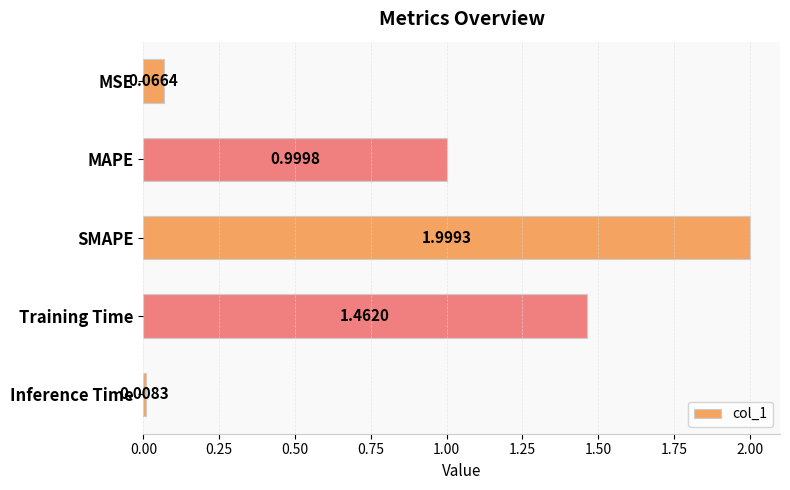

At which category does the chart reach its peak across all series?

SMAPE